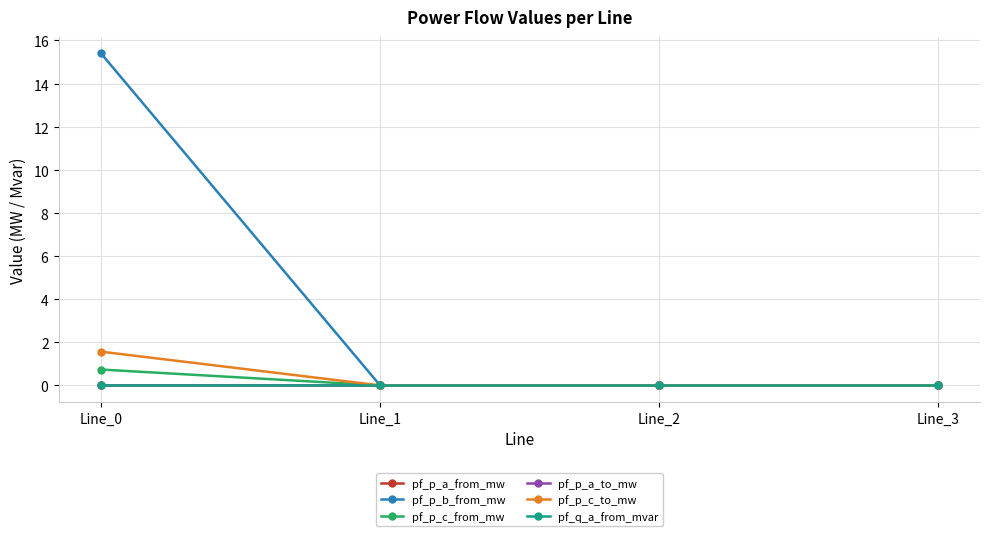

At which category does the chart reach its minimum across all series?

Line_2